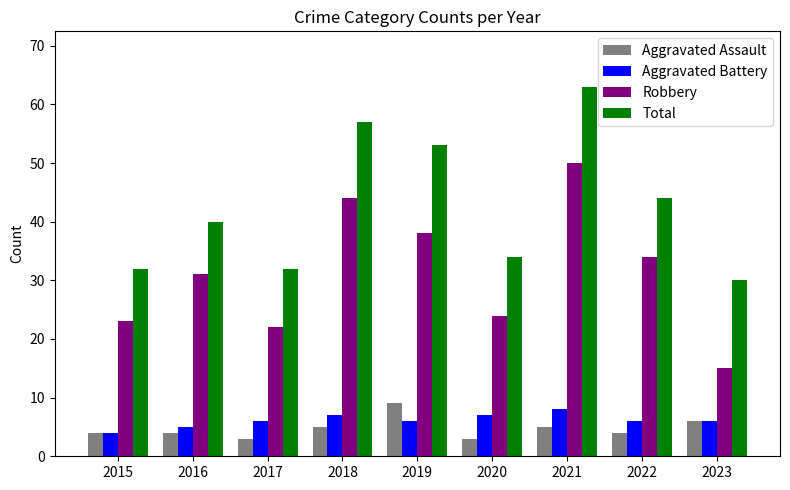

The Robbery series shows 31 at 2016. True or false?

True